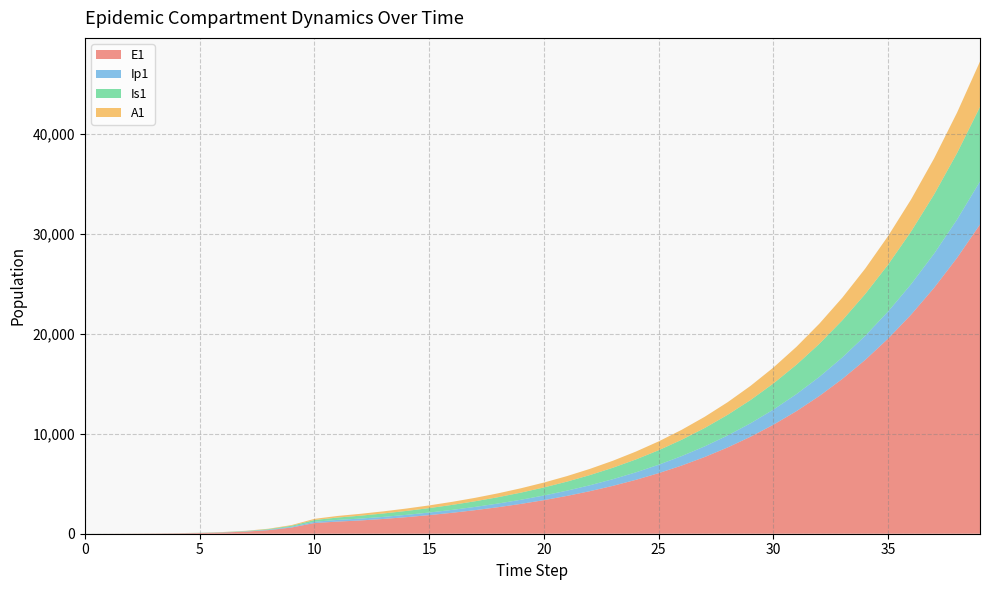

Reading left to right, list all the values displayed in this chart.

E1: 0.0	6.4	13.2	23.4	40.6	70.1	120.8	208.4	359.3	619.5	1068.2	1212.5	1325.5	1475.7	1654.4	1859.6	2092.2	2354.7	2650.2	2982.9	3357.3	3778.4	4252.0	4784.7	5383.7	6057.1	6814.0	7664.6	8620.2	9693.5	10898.6	12251.3	13768.9	15470.8	17378.4	19515.3	21907.7	24583.9	27575.4	30916.1
Ip1: 0.0	0.5	1.4	2.7	4.9	8.5	14.7	25.4	43.8	75.6	130.3	169.5	186.7	206.6	230.6	258.6	290.6	326.9	367.9	414.0	466.0	524.5	590.2	664.2	747.4	841.0	946.1	1064.3	1197.1	1346.3	1513.9	1702.0	1913.1	2150.0	2415.5	2713.1	3046.5	3419.6	3836.9	4303.2
Is1: 5.0	4.1	4.1	5.1	7.5	11.9	19.8	33.6	57.5	98.8	170.1	233.8	290.8	341.1	390.4	442.3	499.2	562.4	633.4	713.0	802.7	903.5	1016.9	1144.4	1287.9	1449.3	1630.8	1834.8	2064.2	2321.9	2611.5	2936.8	3302.1	3712.1	4172.2	4688.3	5266.7	5914.9	6640.6	7452.7
A1: 0.0	0.3	1.0	2.1	4.1	7.4	13.1	22.8	39.5	68.3	117.8	157.7	185.4	212.0	240.0	270.7	305.0	343.4	386.6	435.2	489.8	551.3	620.5	698.3	785.8	884.3	994.9	1119.3	1259.1	1416.2	1592.7	1790.9	2013.4	2263.1	2543.2	2857.2	3209.1	3603.2	4044.3	4537.6